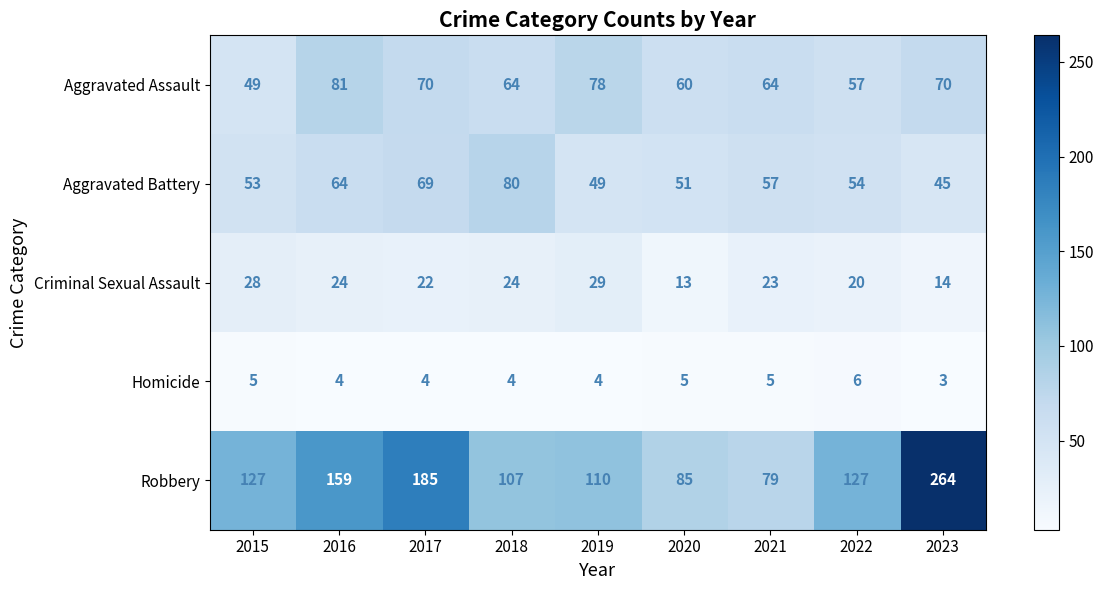

Rank the series by their maximum value, from highest to lowest.

Robbery, Aggravated Assault, Aggravated Battery, Criminal Sexual Assault, Homicide